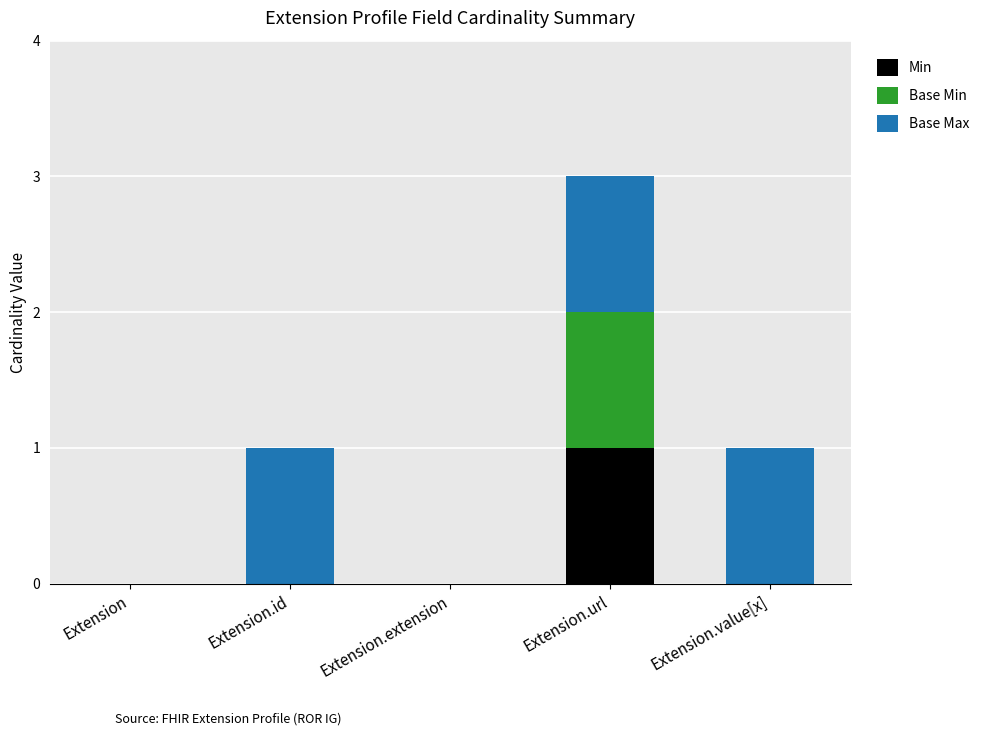

At which category is the sum across all series the highest?

Extension.url